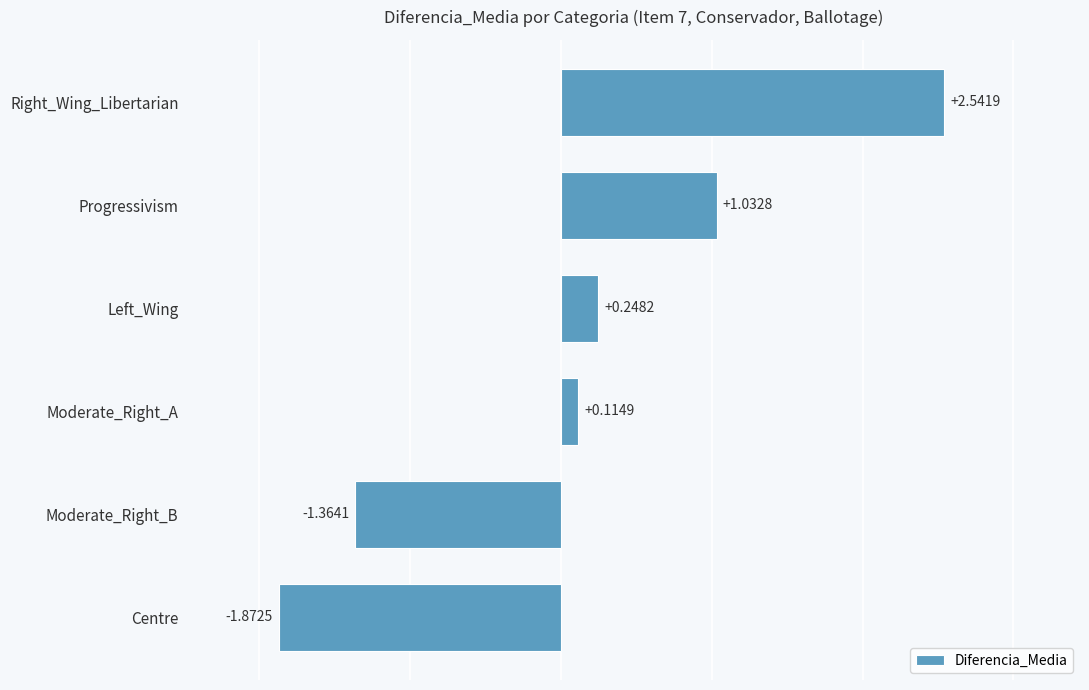

Which category has the highest value across all series?

Right_Wing_Libertarian